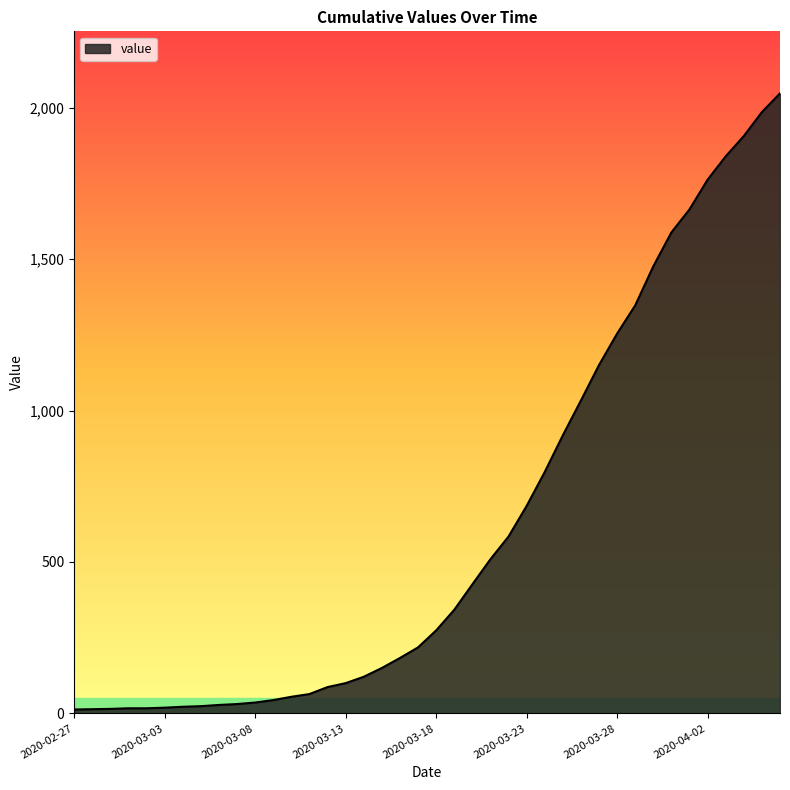

What is the maximum value shown in the chart?

2047